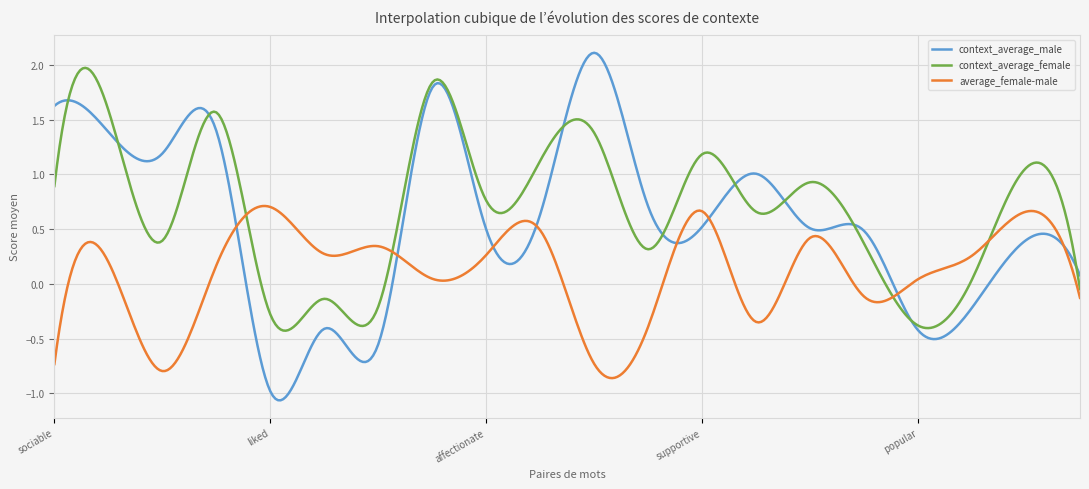

List the series in order of their overall mean, lowest first.

average_female-male, context_average_male, context_average_female